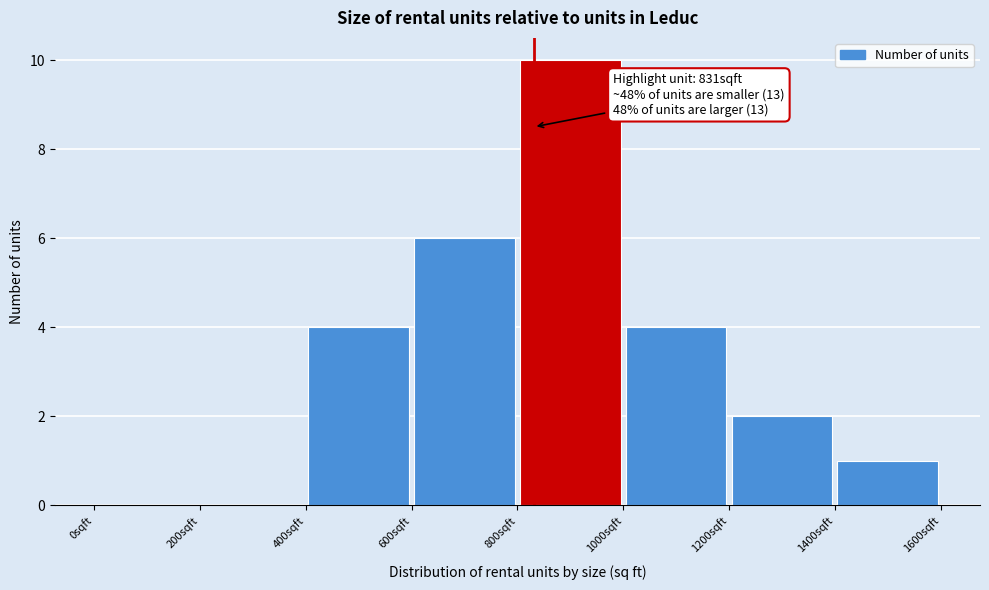

Over which range of the x-axis is the bar tallest?

800 to 1000